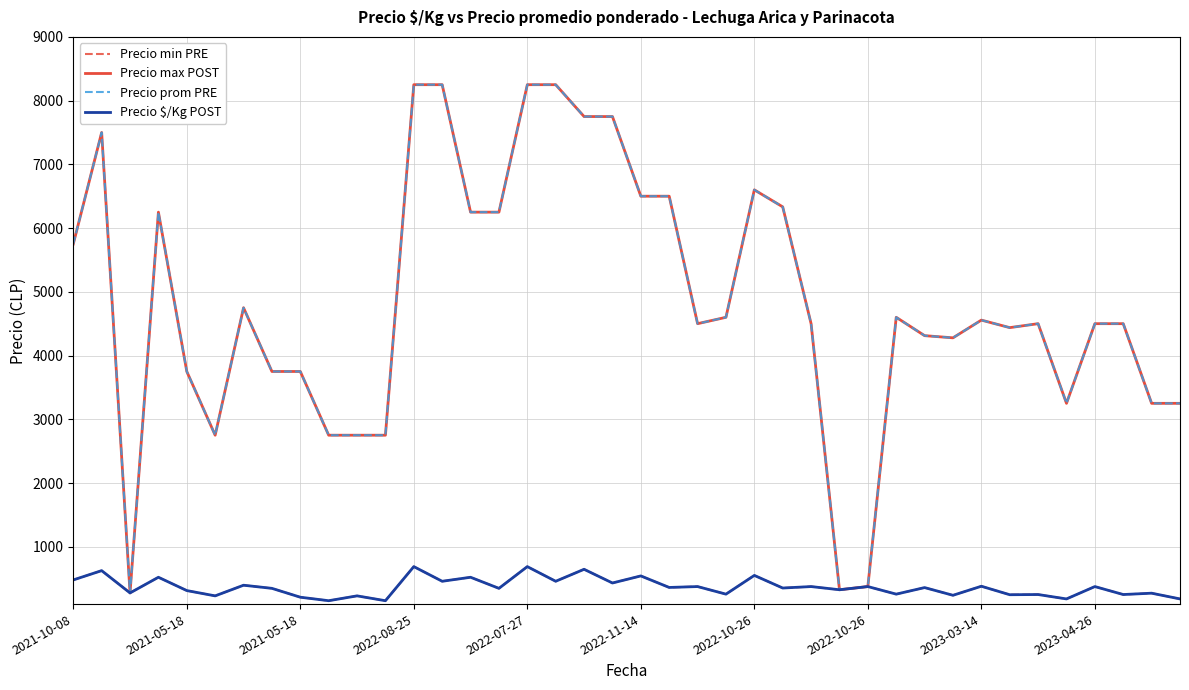

Is this an area chart (filled region under the line)?

No